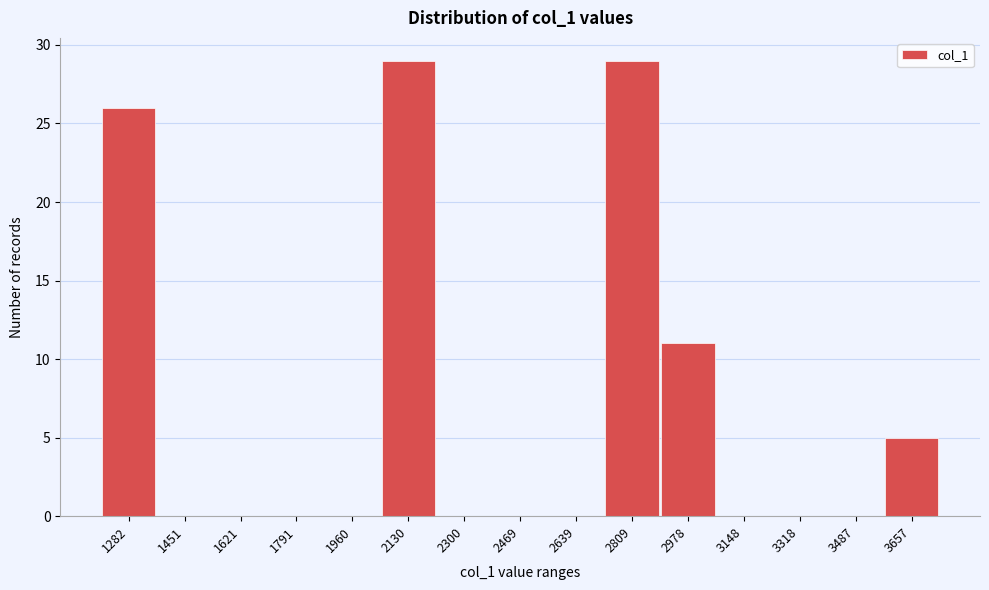

Reading right to left, transcribe all the data shown in this chart.

3657=5	3487=0	3318=0	3148=0	2978=11	2809=29	2639=0	2469=0	2300=0	2130=29	1960=0	1791=0	1621=0	1451=0	1282=26